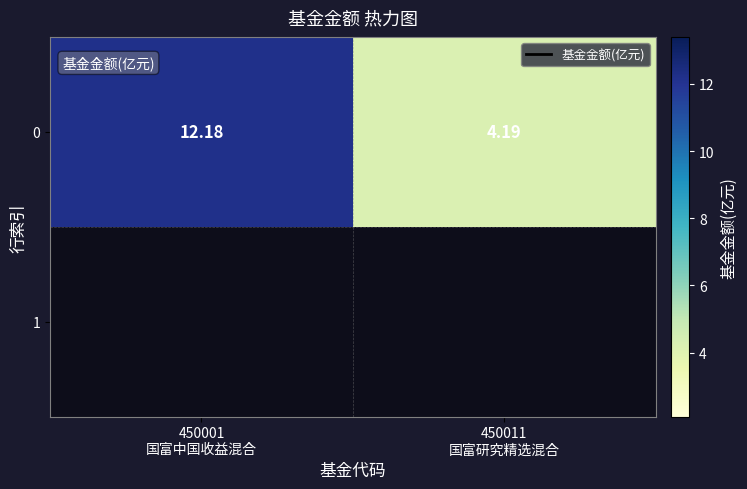

Which label corresponds to the smallest value in the chart?

450011
国富研究精选混合